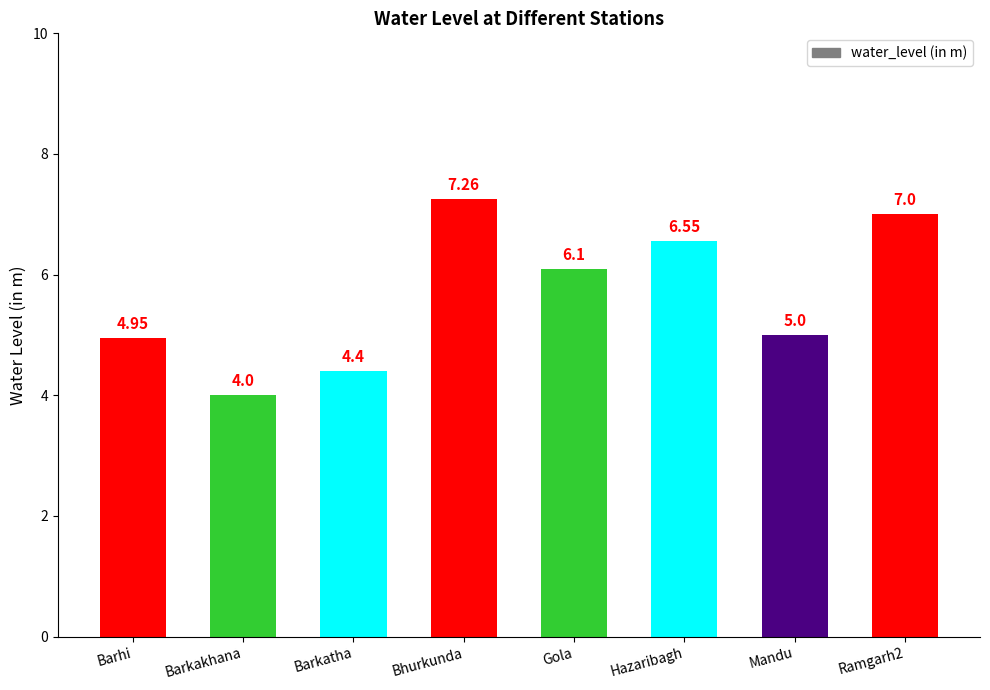

What is the difference between the second highest and second lowest values?

2.6